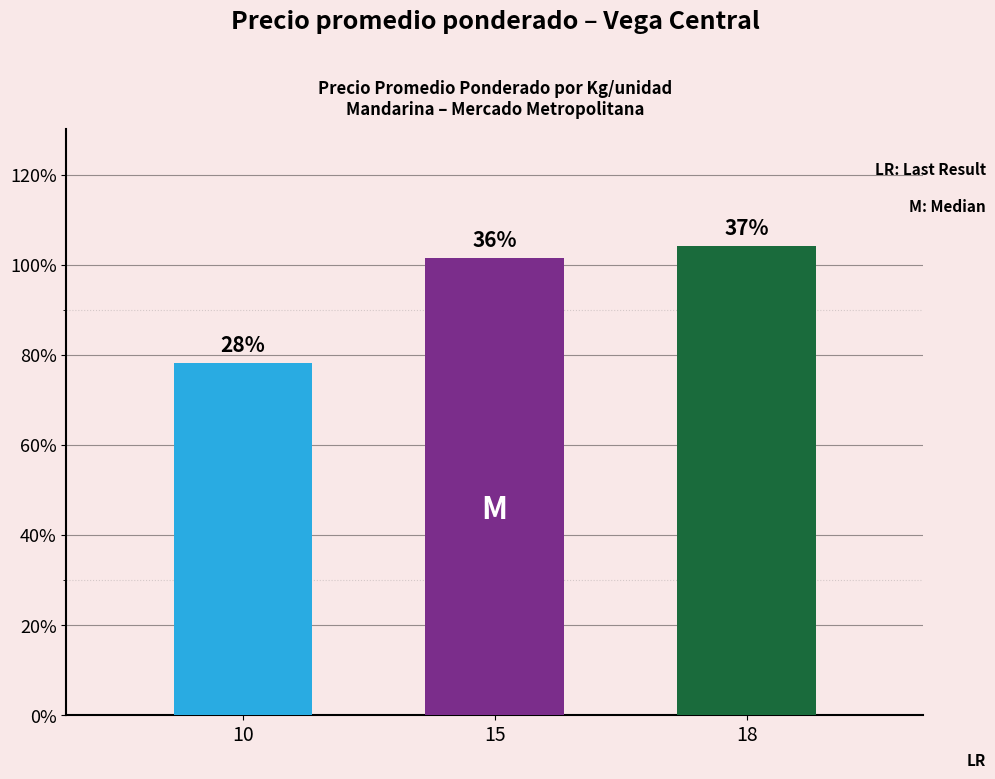

Are the bars horizontal?

No